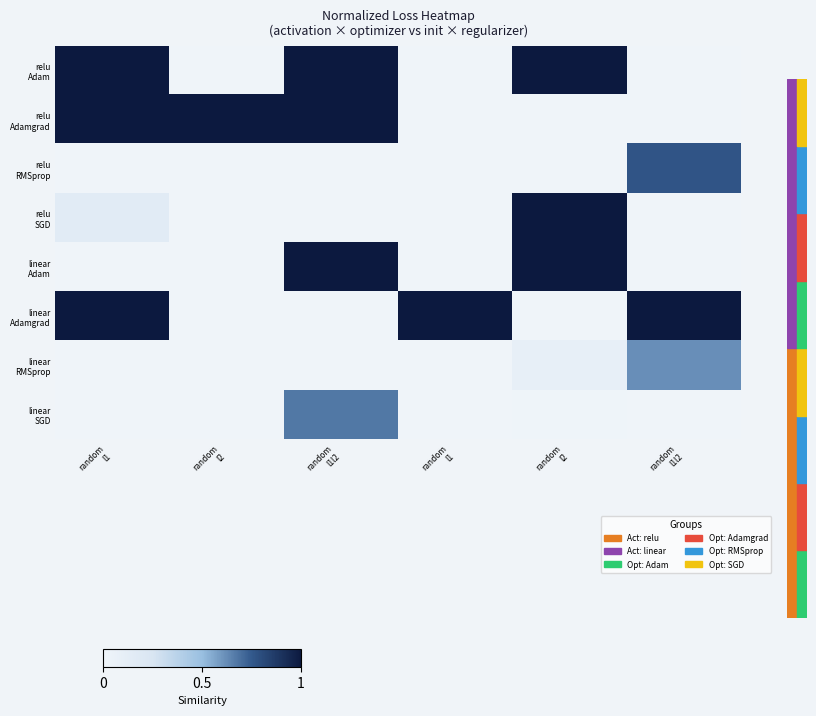

At how many categories does at least one series exceed 0?

6